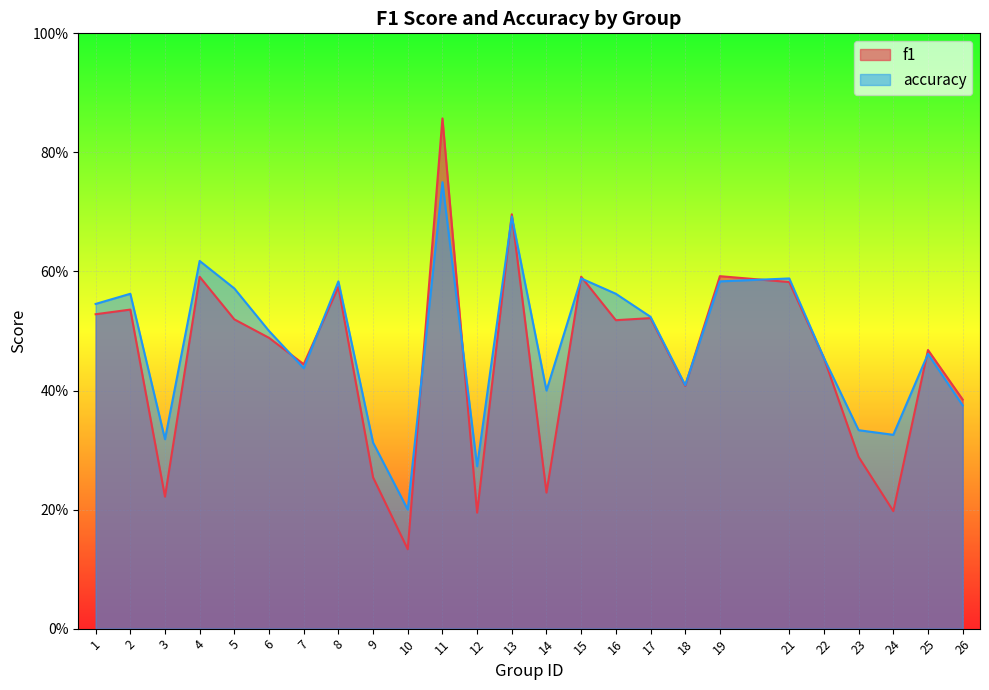

Reading left to right, list all the values displayed in this chart.

f1: 1=0.5	2=0.5	3=0.2	4=0.6	5=0.5	6=0.5	7=0.4	8=0.6	9=0.3	10=0.1	11=0.9	12=0.2	13=0.7	14=0.2	15=0.6	16=0.5	17=0.5	18=0.4	19=0.6	21=0.6	22=0.5	23=0.3	24=0.2	25=0.5	26=0.4
accuracy: 1=0.5	2=0.6	3=0.3	4=0.6	5=0.6	6=0.5	7=0.4	8=0.6	9=0.3	10=0.2	11=0.8	12=0.3	13=0.7	14=0.4	15=0.6	16=0.6	17=0.5	18=0.4	19=0.6	21=0.6	22=0.5	23=0.3	24=0.3	25=0.5	26=0.4